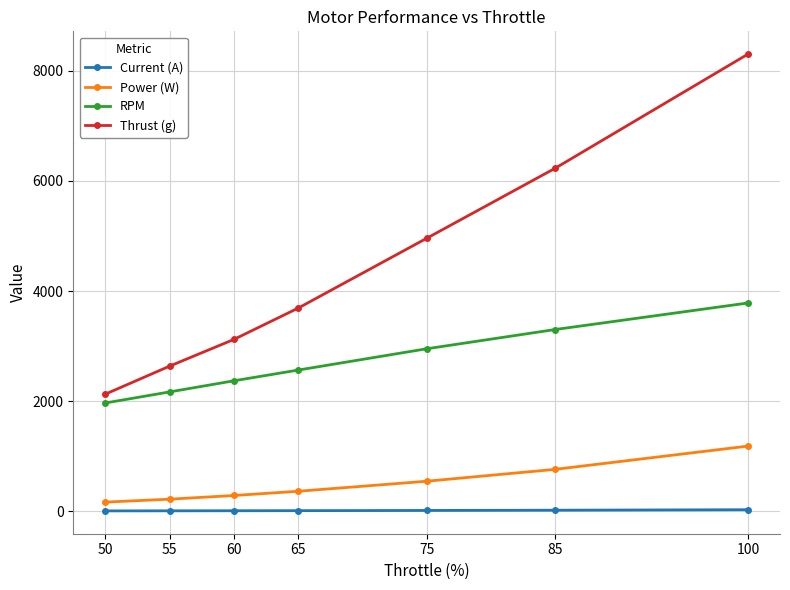

At how many categories does at least one series exceed 2293?

6